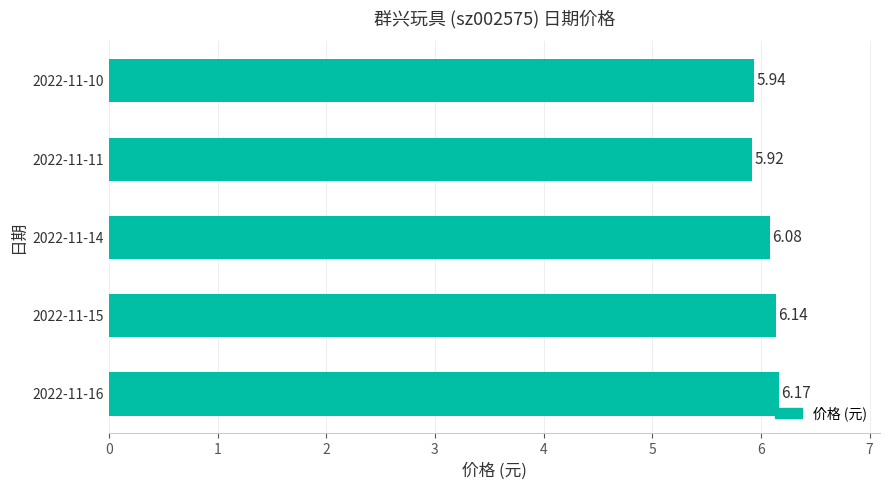

List the labels in order of value, smallest first.

2022-11-11, 2022-11-10, 2022-11-14, 2022-11-15, 2022-11-16